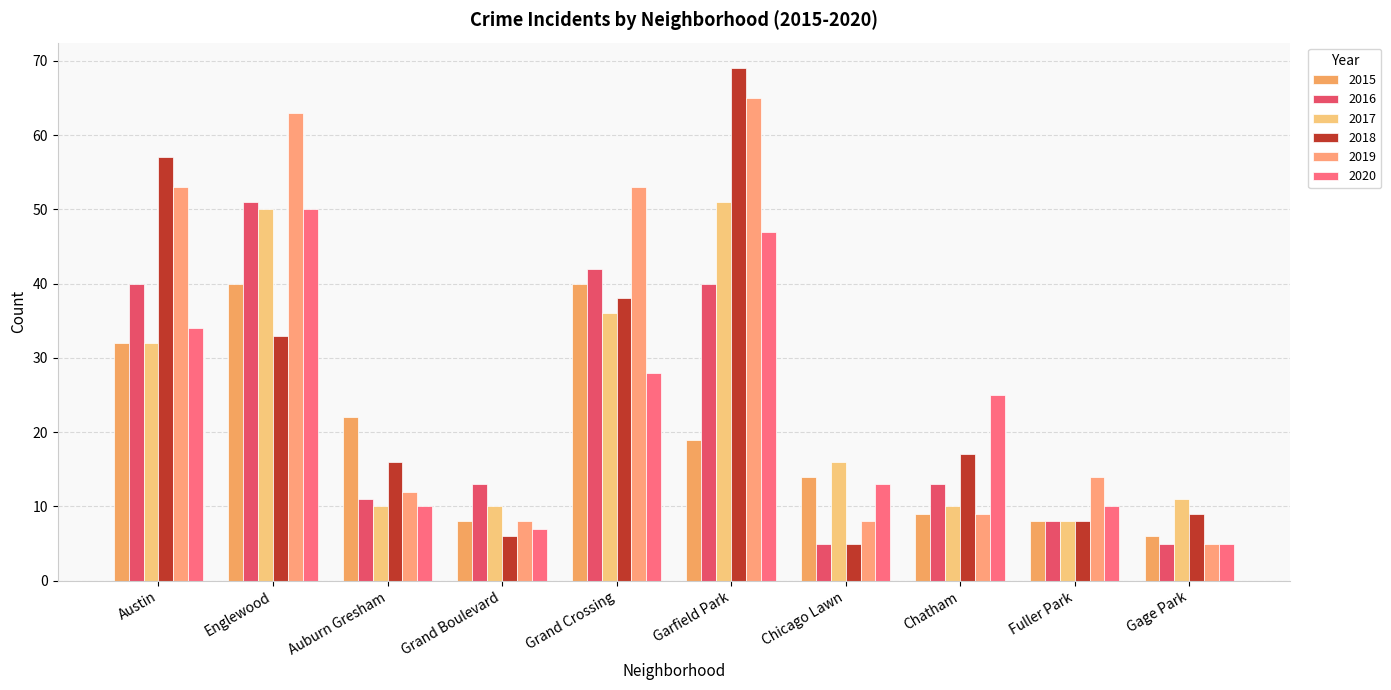

What is the minimum value for 2016?

5